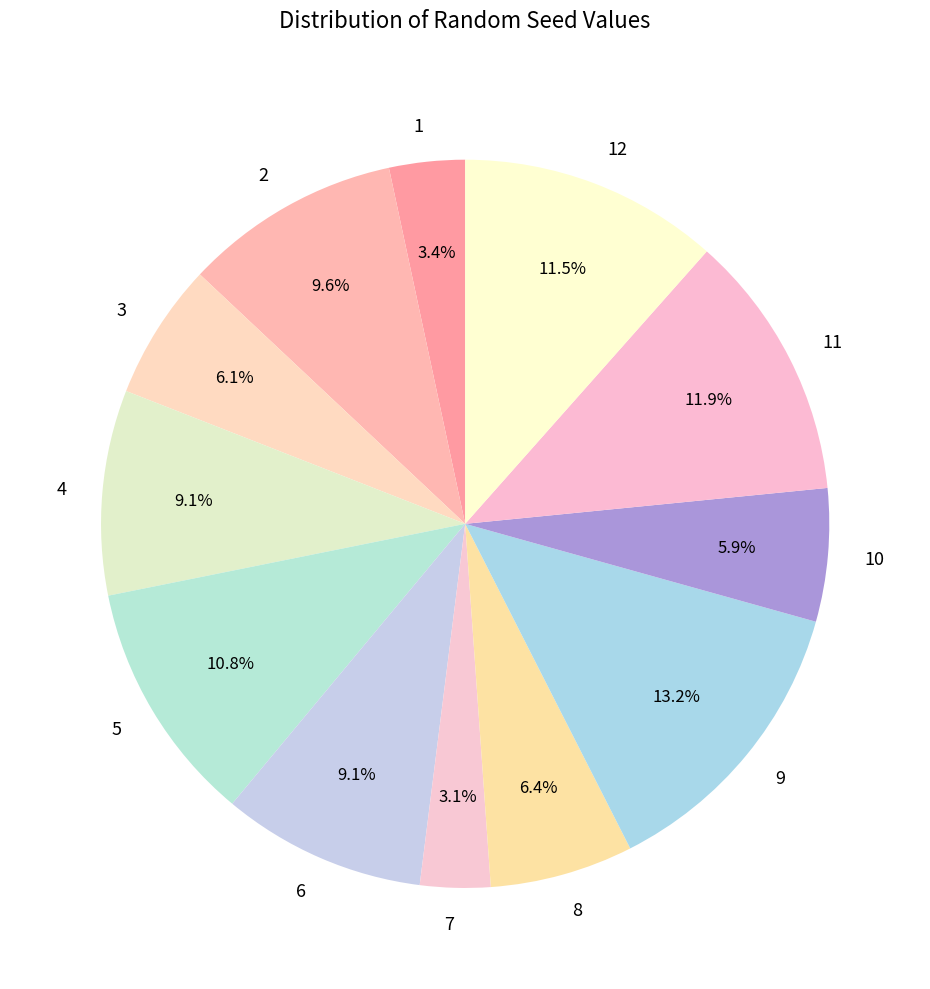

What is the ratio of the value at 3 to the value at 6?

0.7